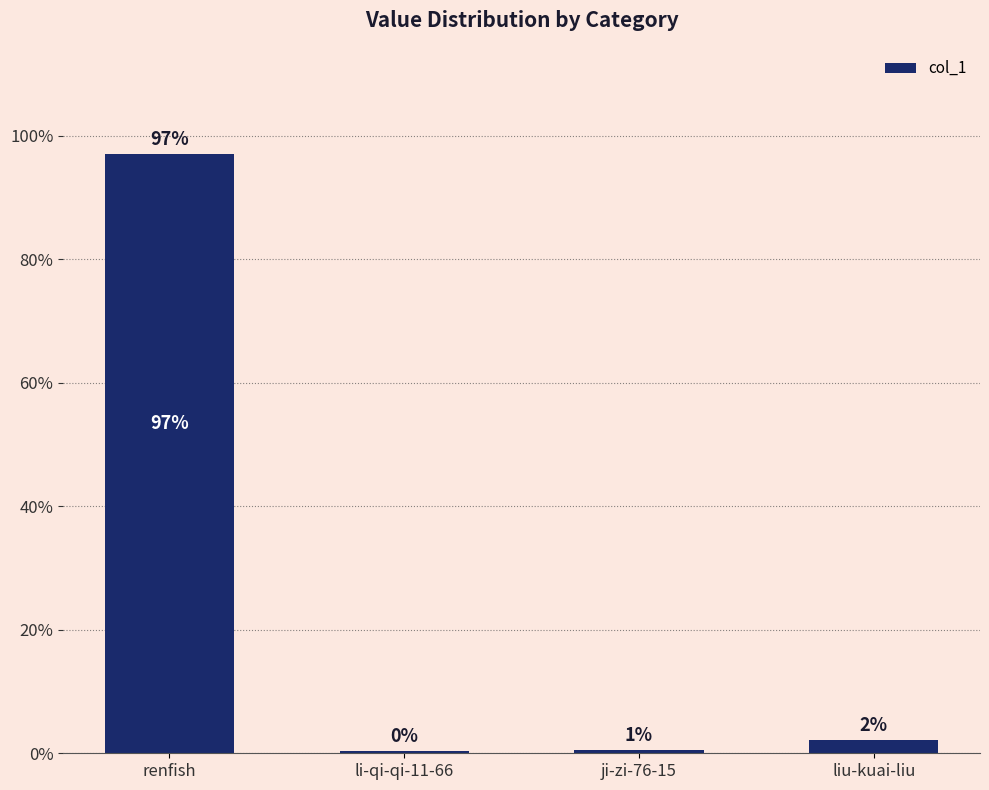

Reading left to right, list all the values displayed in this chart.

97.0	0.3	0.6	2.1